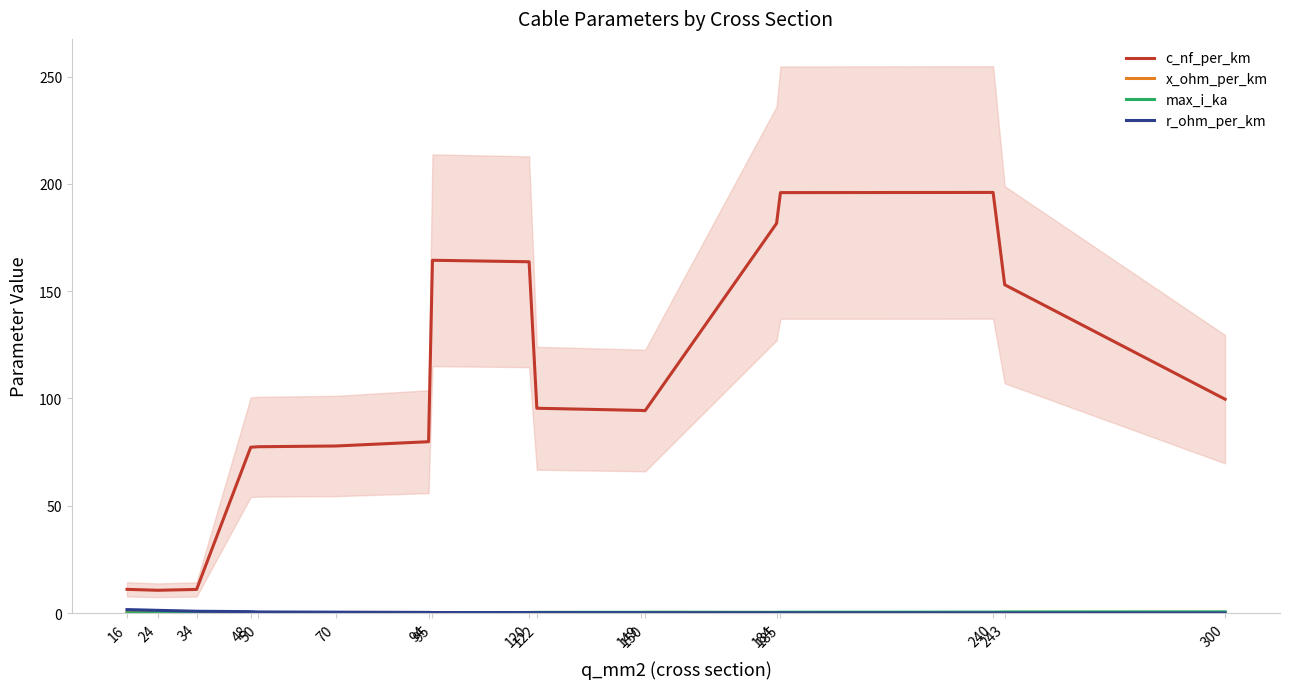

Which series has the largest total across all categories?

c_nf_per_km